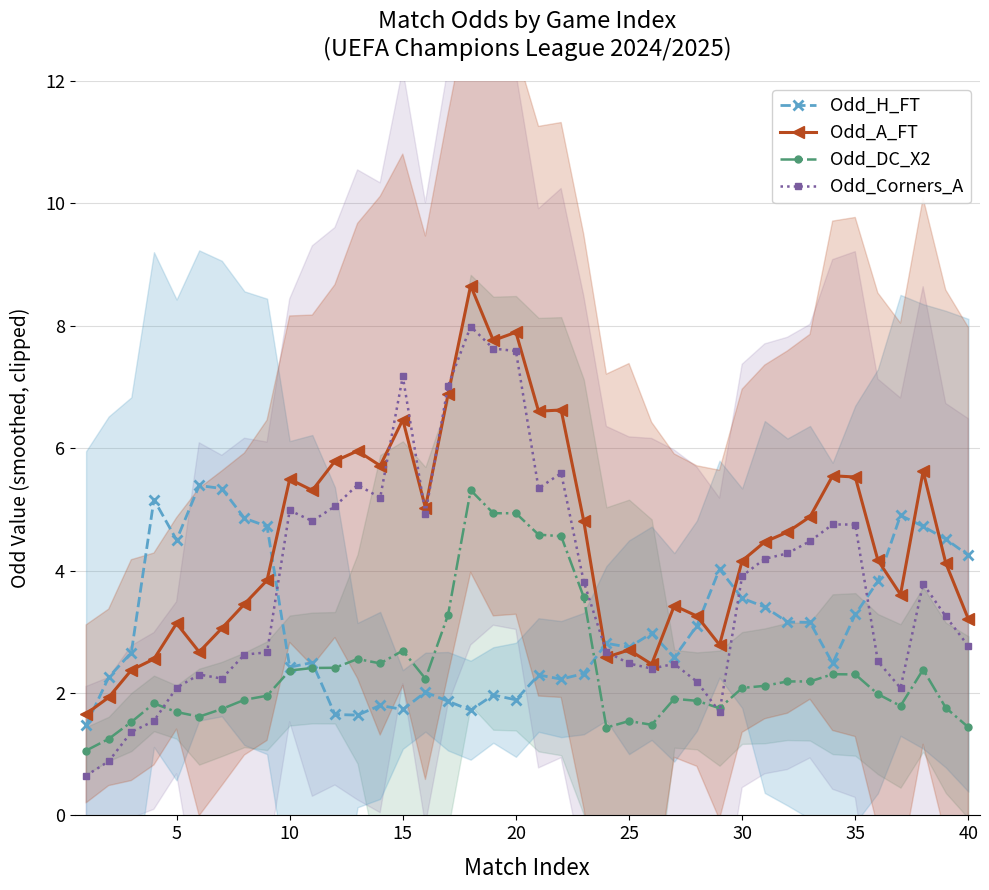

Is it true that Odd_DC_X2 equals 1.4 at 40?

True